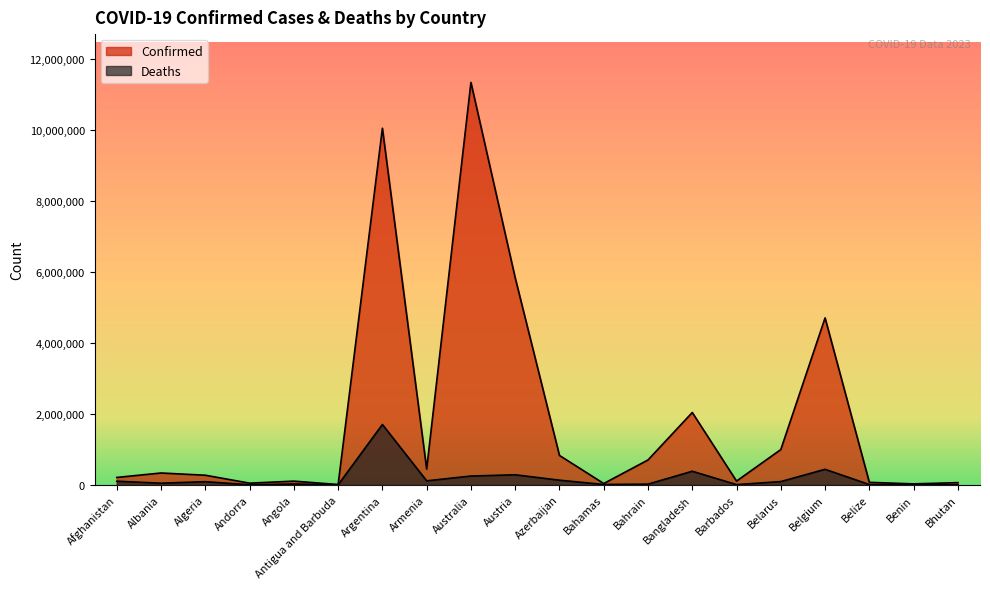

What is the average value of the Deaths series?

185495.0